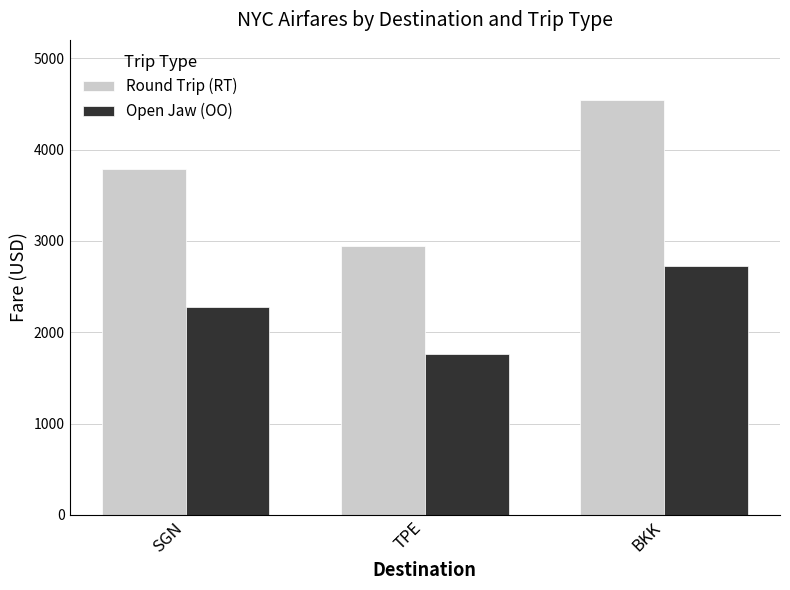

Rank the categories by Open Jaw (OO) value from highest to lowest.

BKK, SGN, TPE